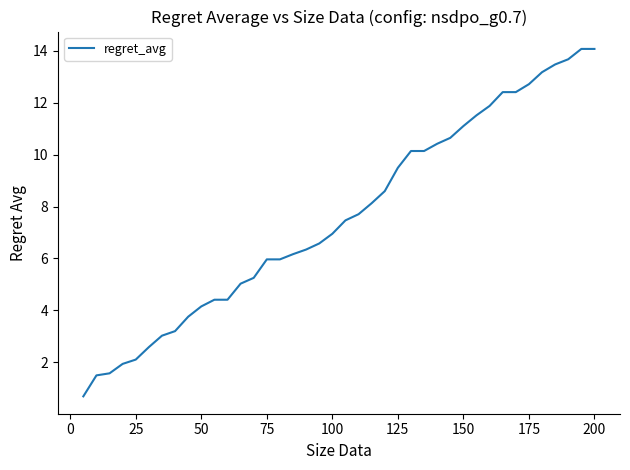

How many lines are shown in the chart?

1